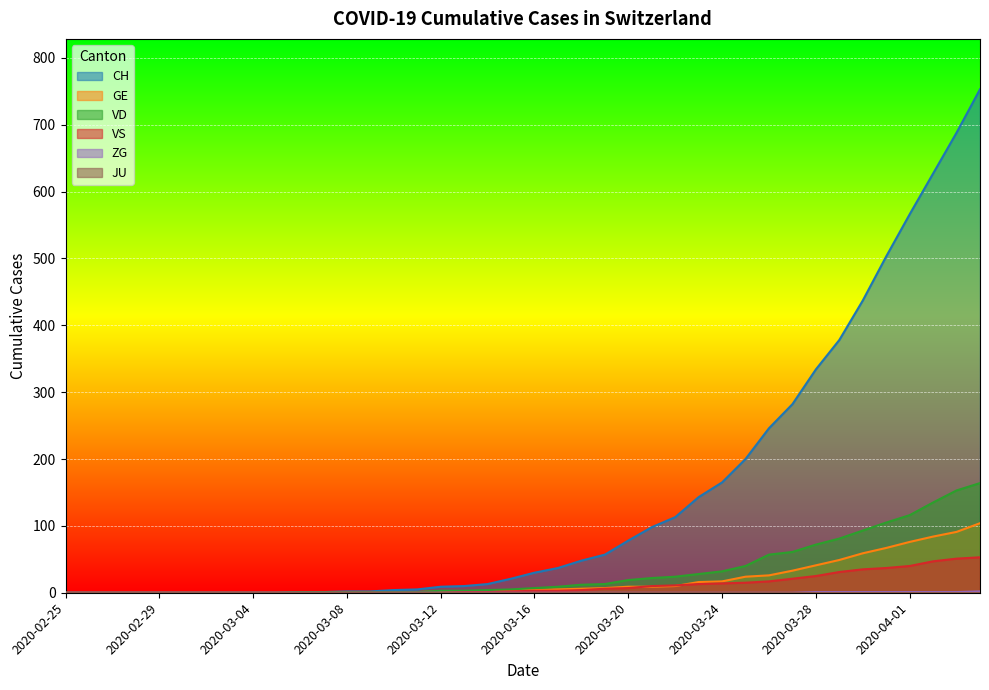

True or false: VS and VD intersect in this chart.

False